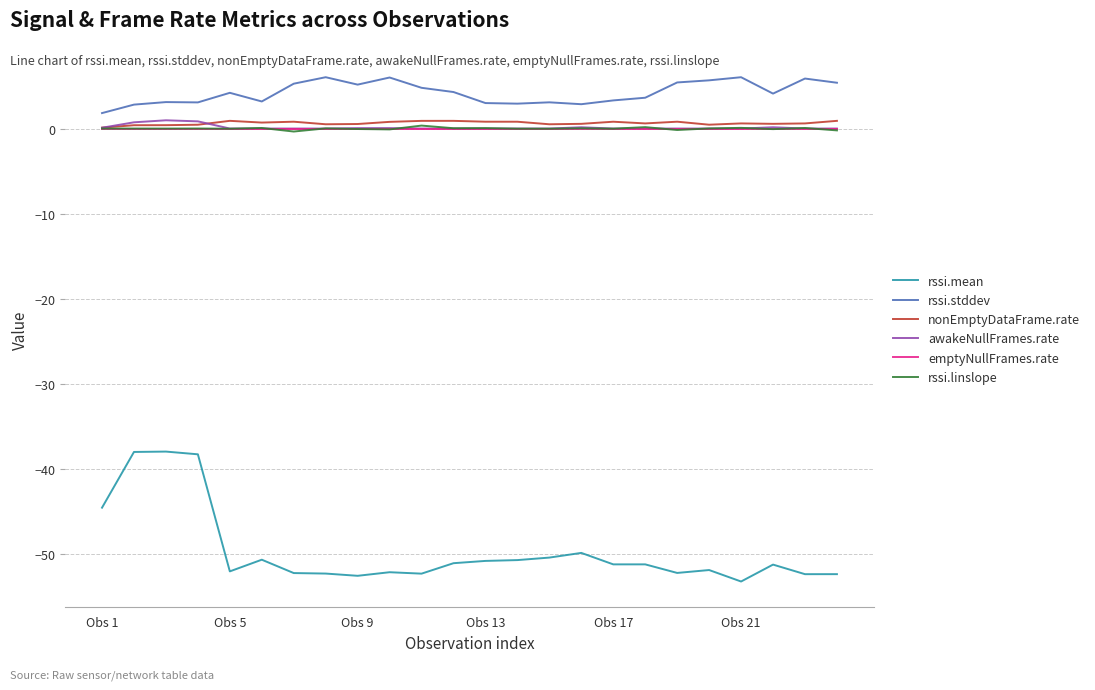

What is the greatest value displayed?

6.0